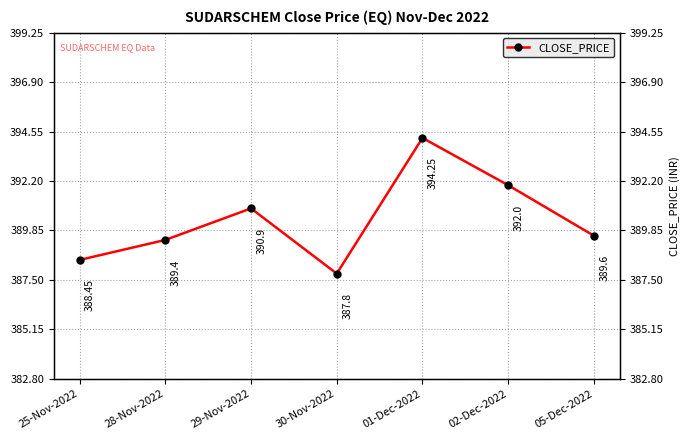

What is the difference between the second highest and second lowest values?

3.6